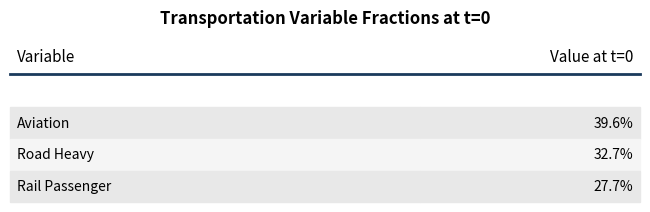

What position from the left is frac_trns_pkm_dem_regional_aviation?

1